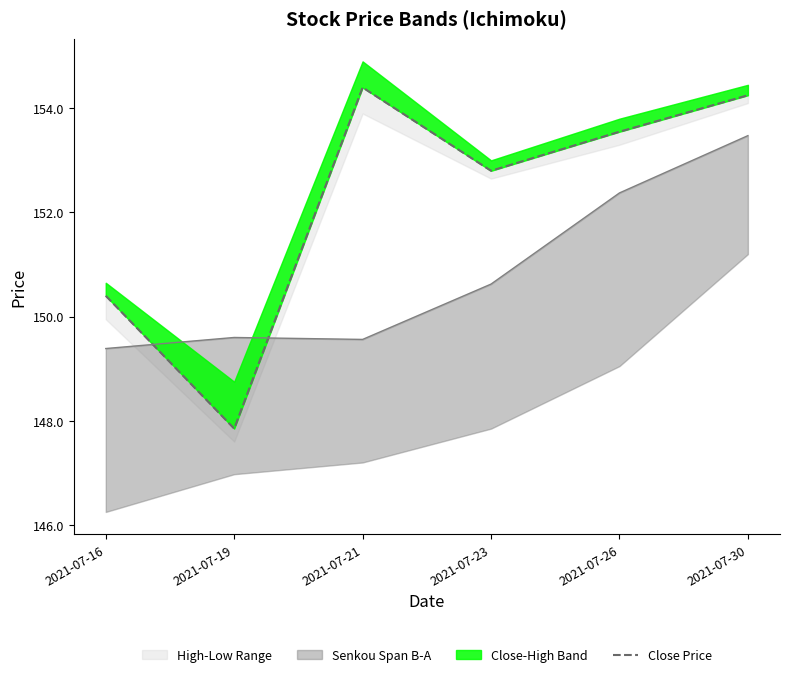

What is the average value?

152.2